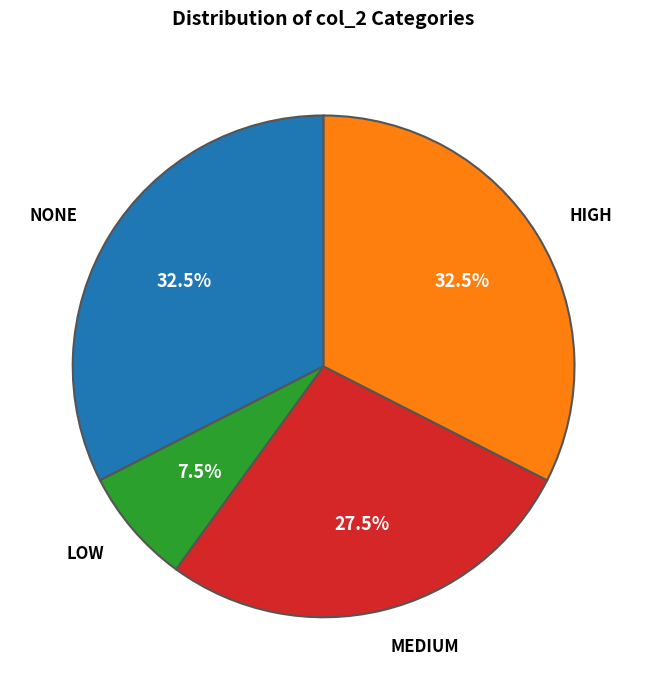

Is there any slice that represents more than half of the pie?

No